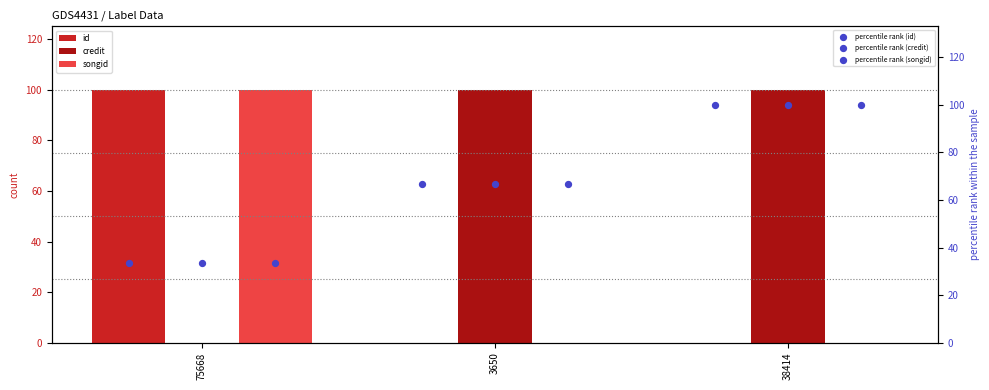

Is the value of id at 3650 greater than the value of credit at 3650?

No